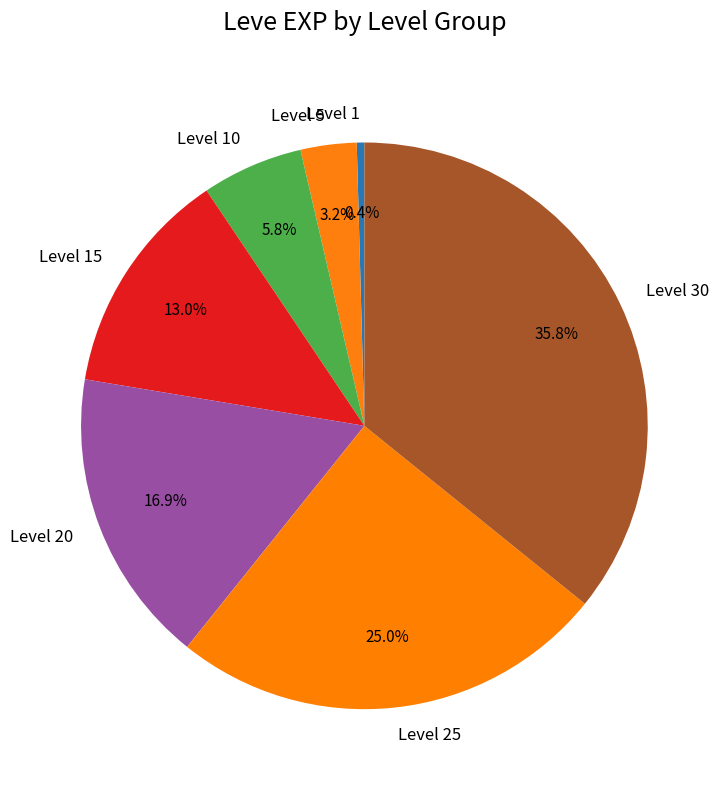

Between Level 20 and Level 25, which is larger?

Level 25